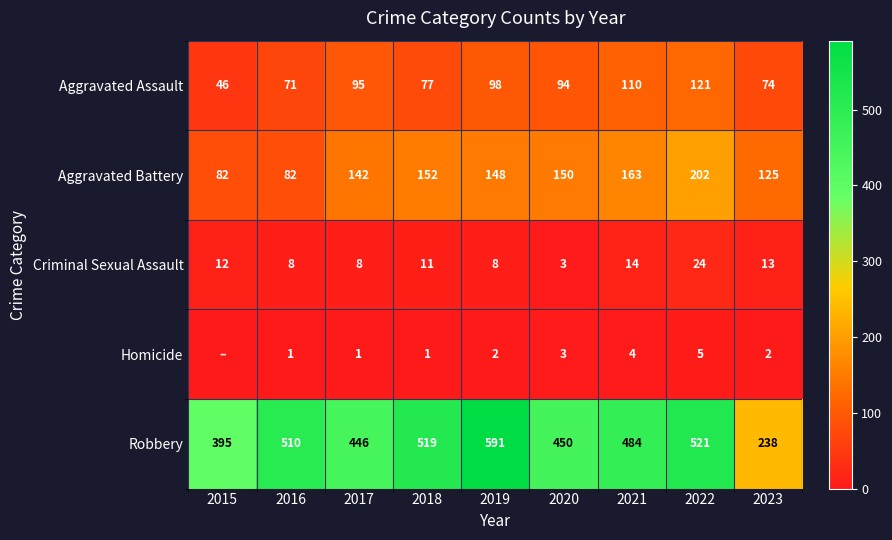

What is the sum of all Aggravated Assault values?

786